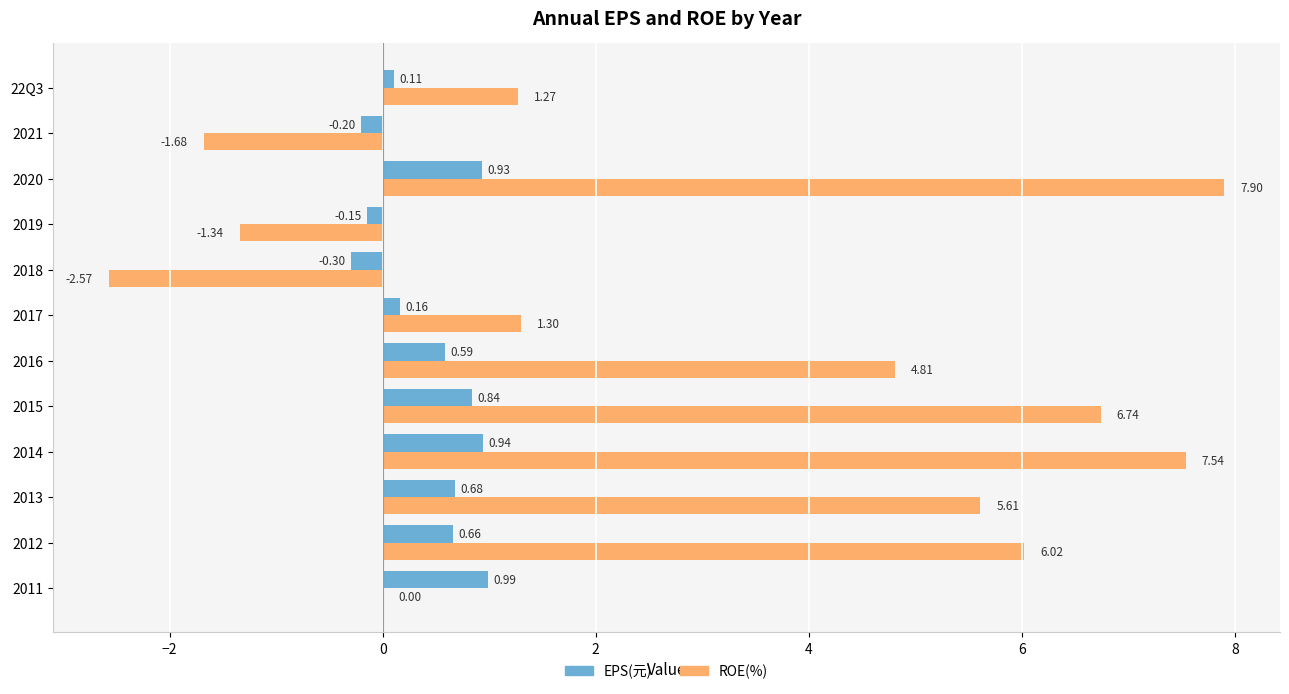

What is the sum of all ROE(%) values?

35.6